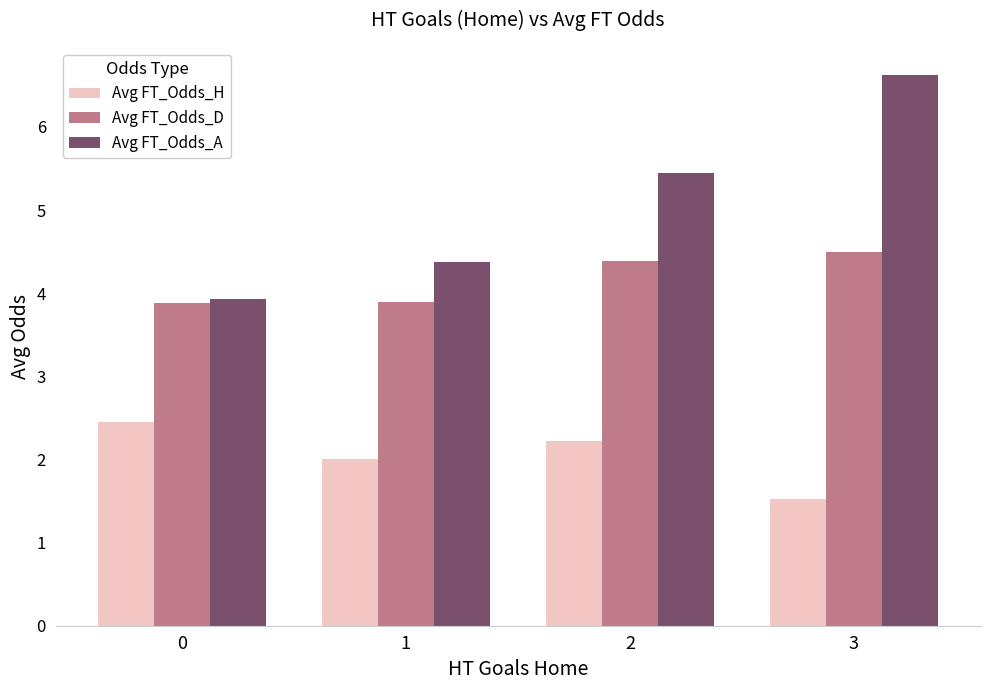

How many categories are shown in the chart?

4